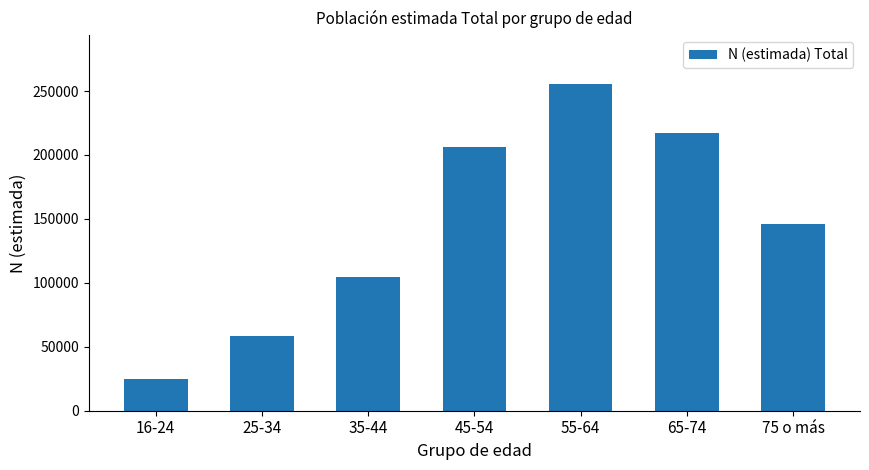

Is it true that the value at 75 o más is 59735?

False